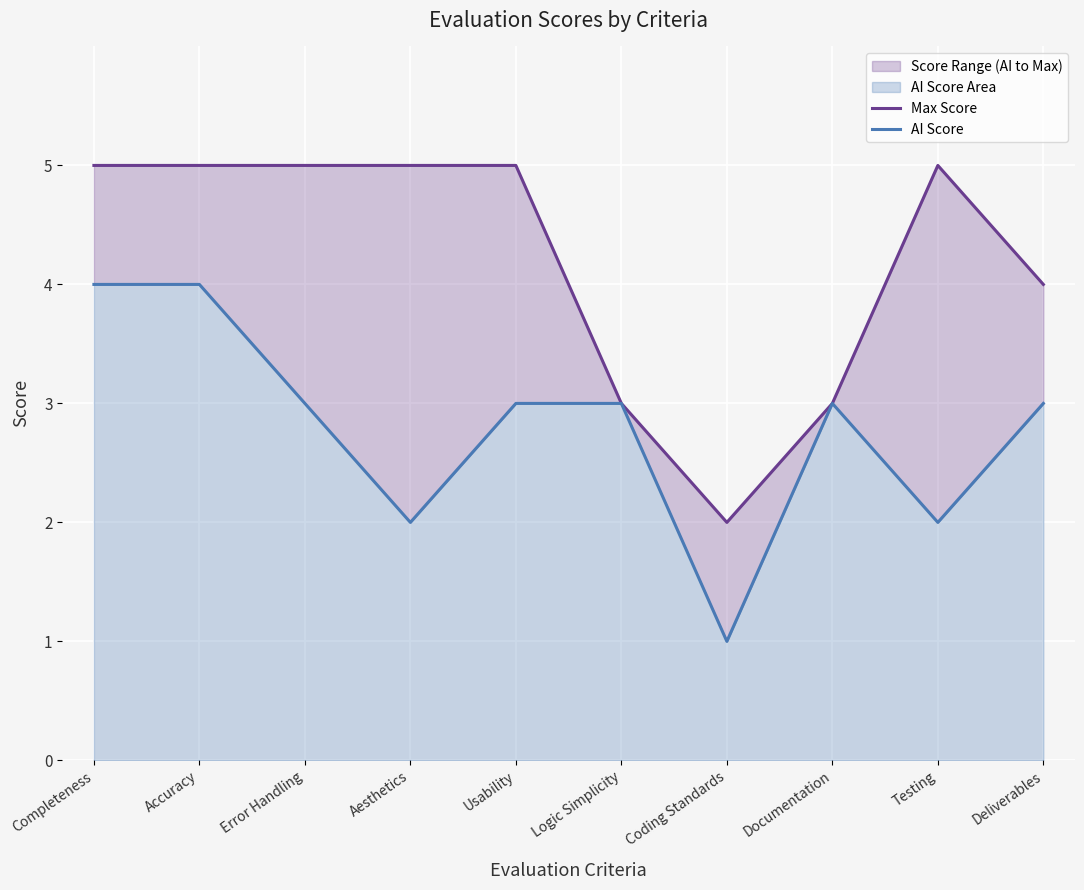

What is the label of the 4th point from the right?

Coding Standards